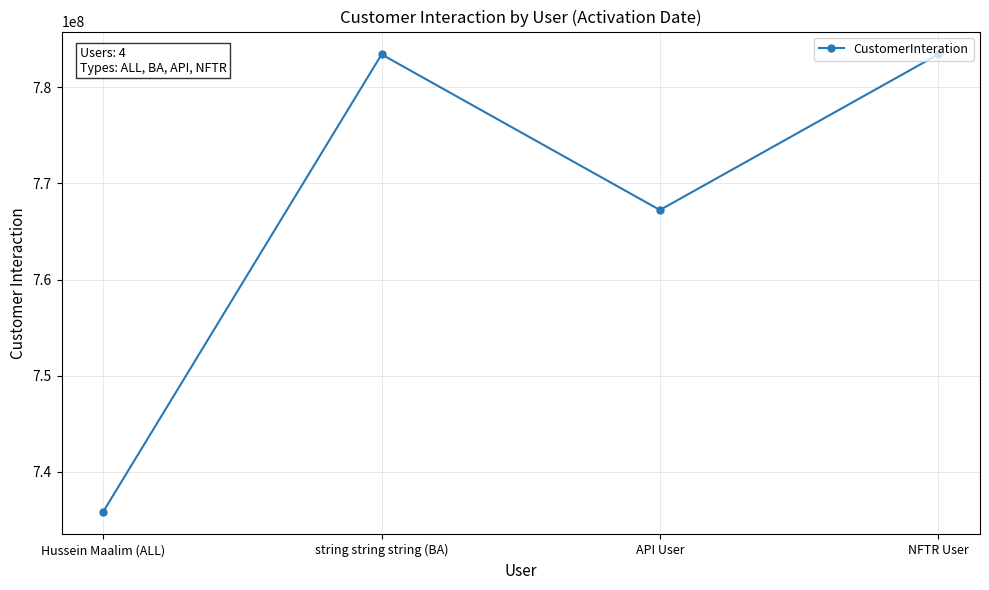

Between API User and Hussein Maalim (ALL), which is larger?

API User